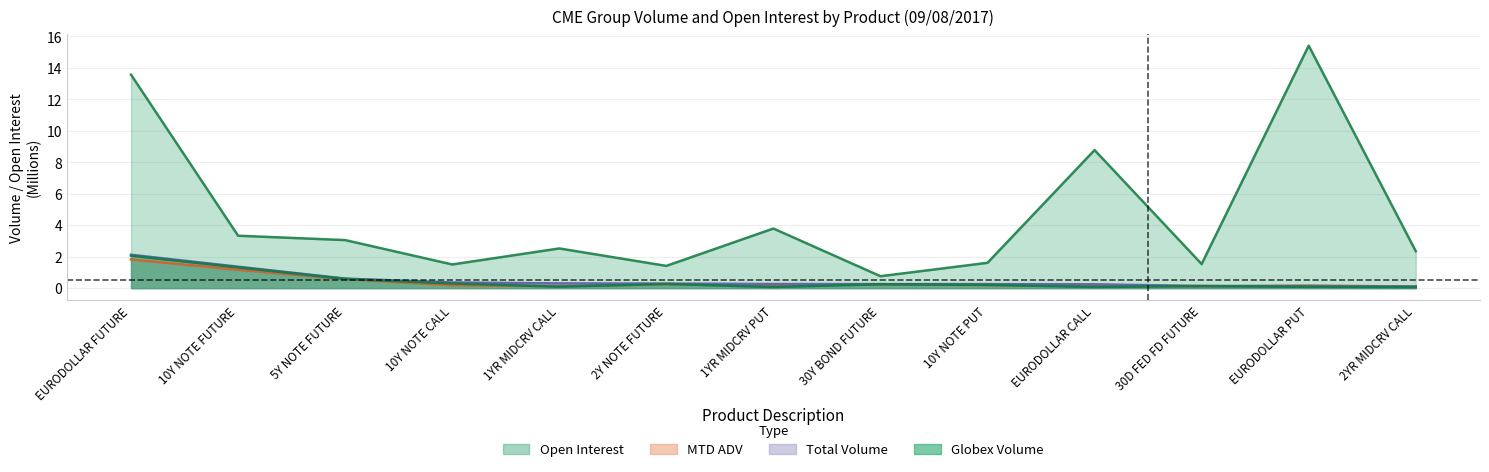

True or false: MTD ADV and Total Volume cross at least once.

True